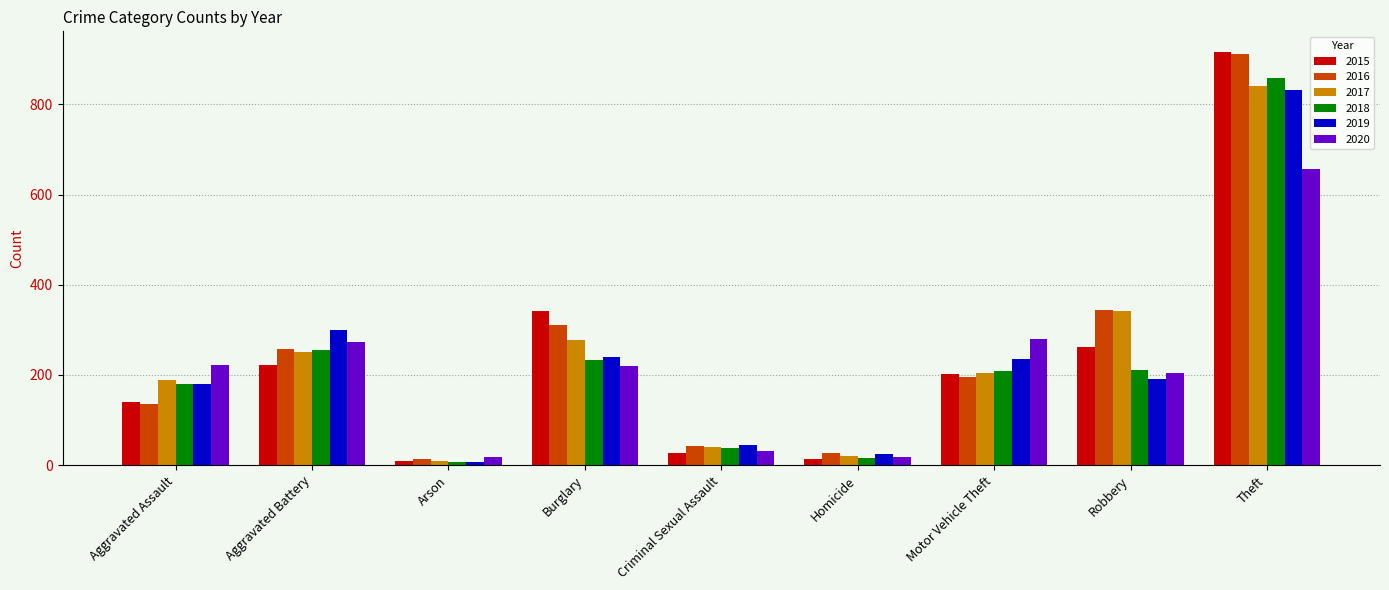

Where is 2016 nearest to the value 462?

Robbery